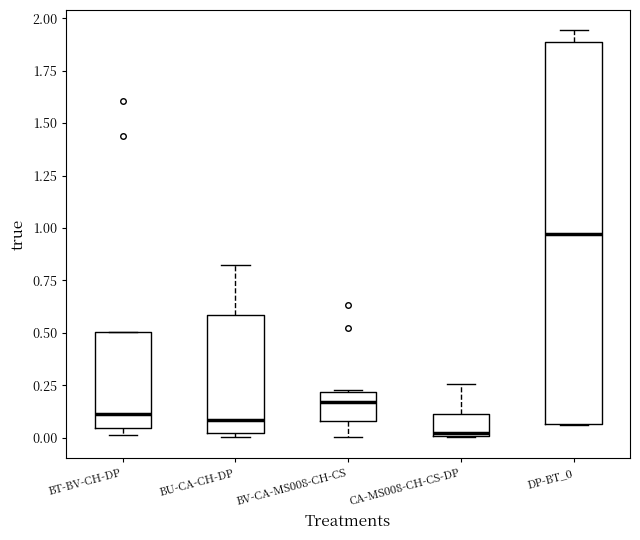

Where does the median line of the box for DP-BT_0 sit on the y-axis? The values are not printed on the chart, so give them approximately, as read against the axis.

0.95